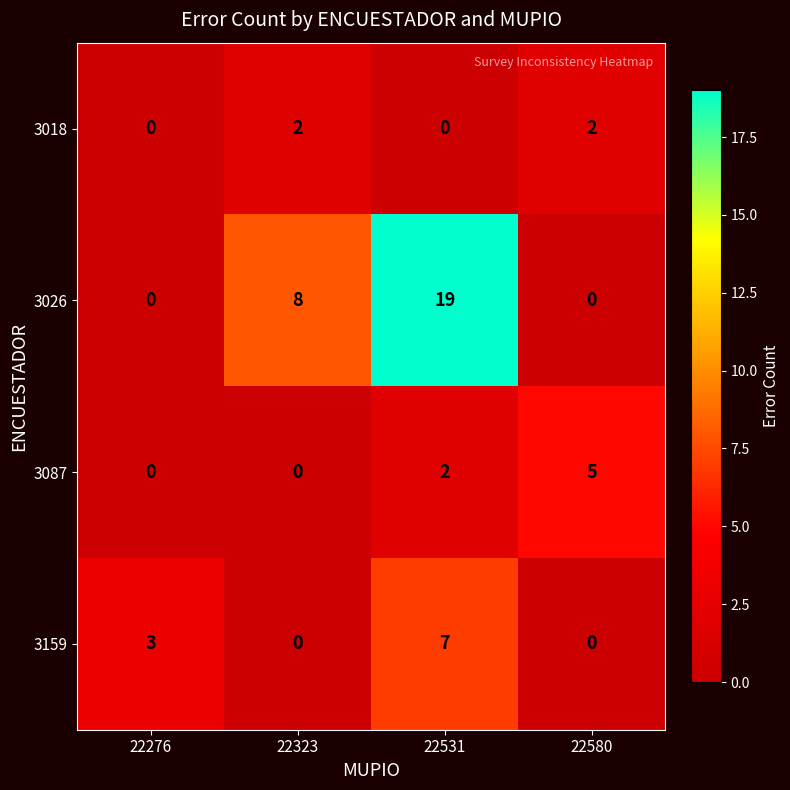

Rank the series by their maximum value, from highest to lowest.

3026, 3159, 3087, 3018